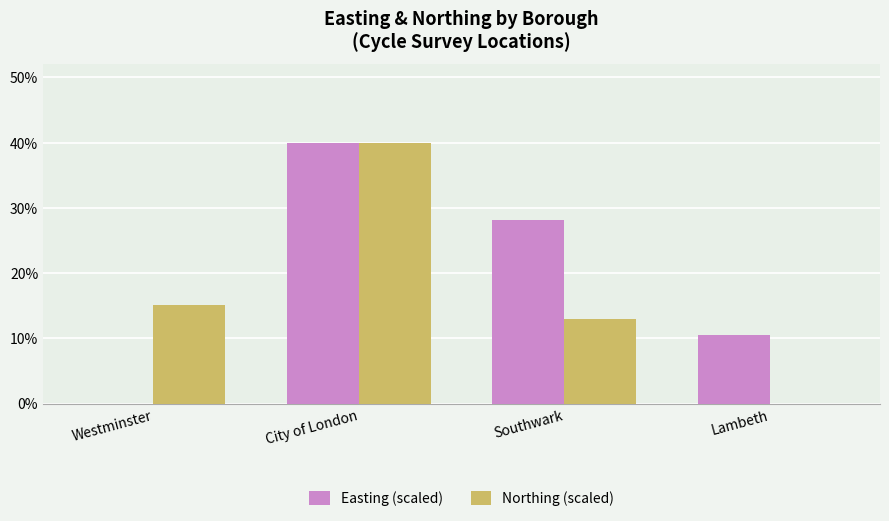

What are all the series names shown in the legend?

Easting (scaled), Northing (scaled)